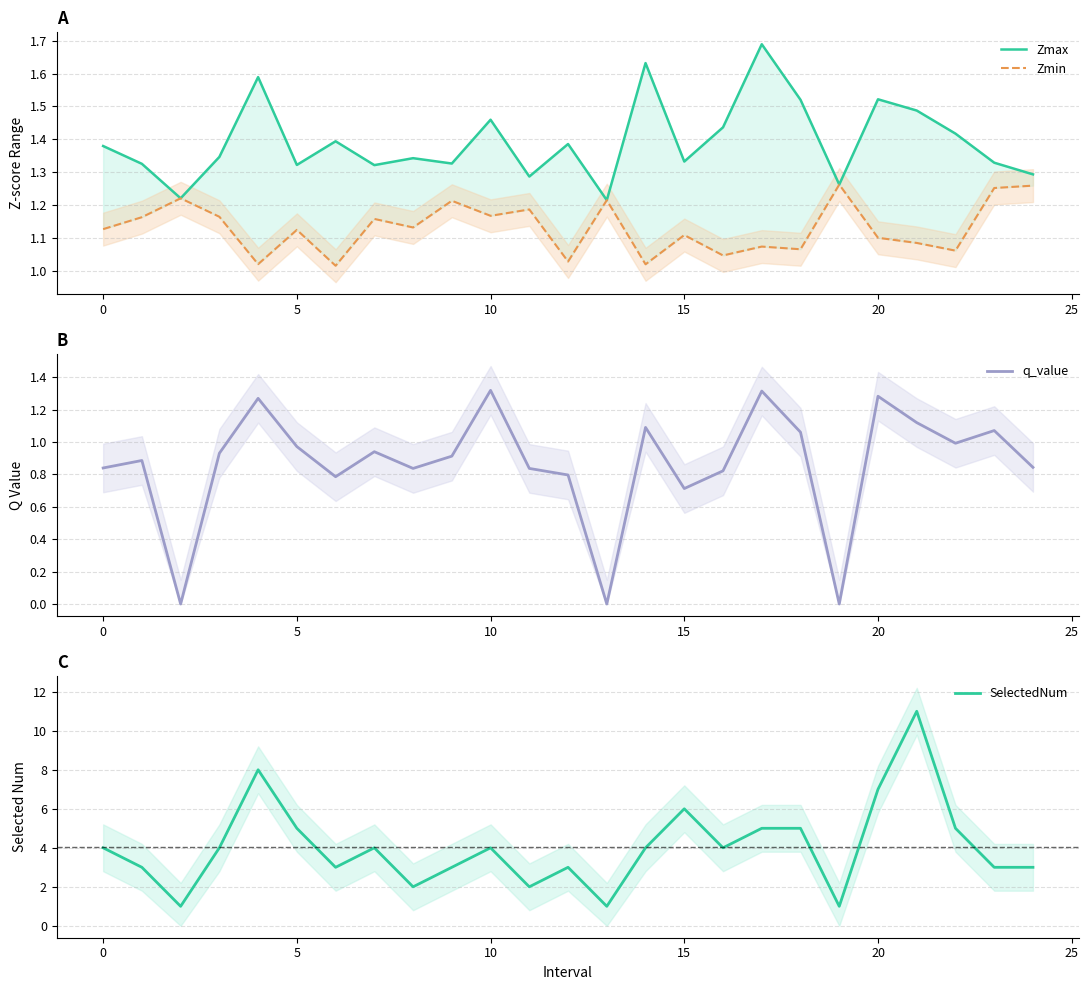

In q_value, how many points are lower than both neighbors (excluding endpoints)?

7